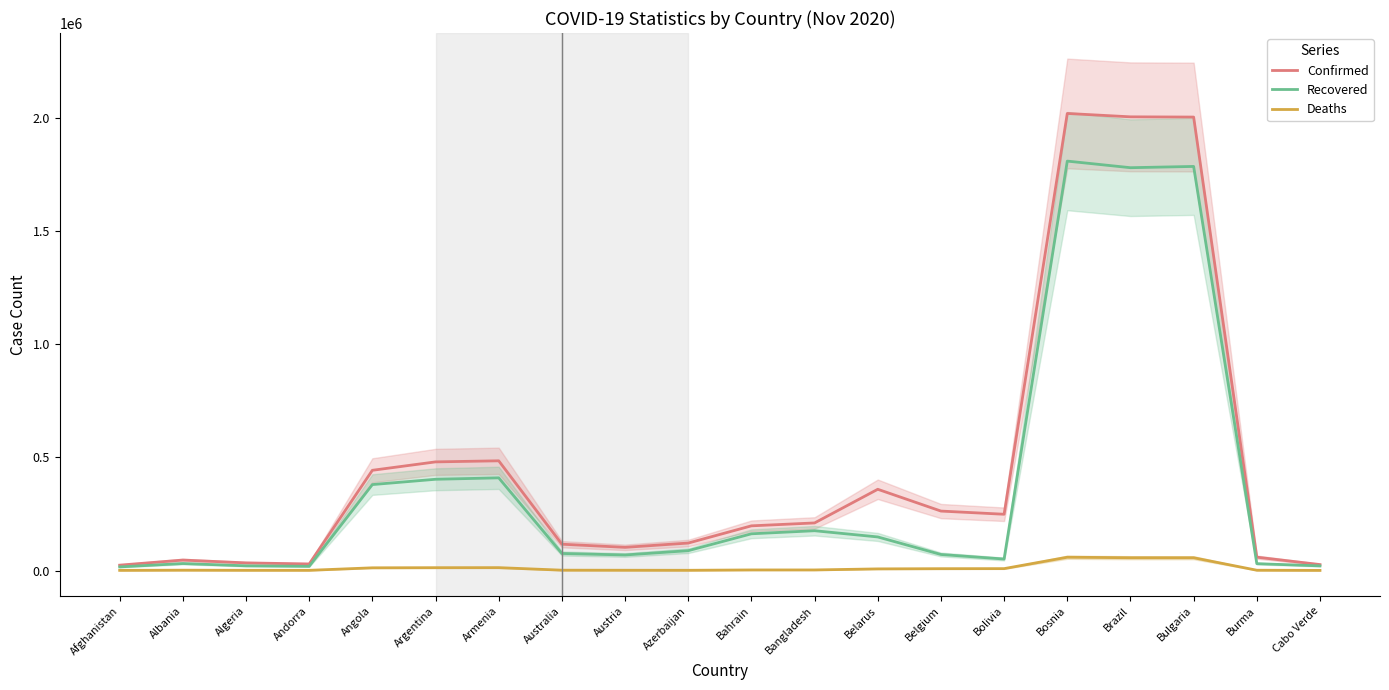

True or false: Confirmed and Deaths cross at least once.

False